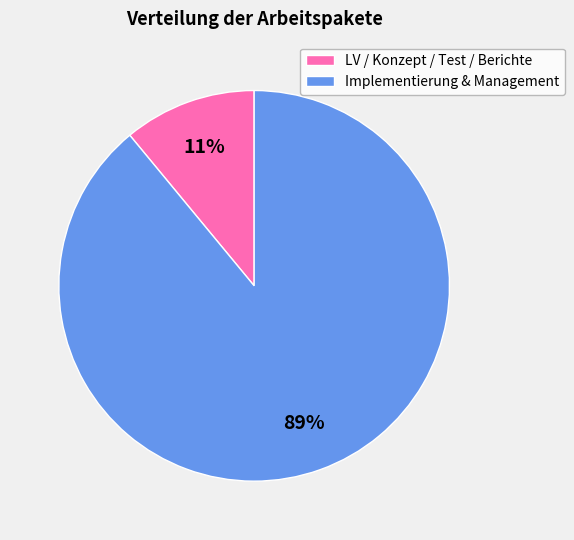

Which category has the biggest portion of the pie?

Implementierung & Management